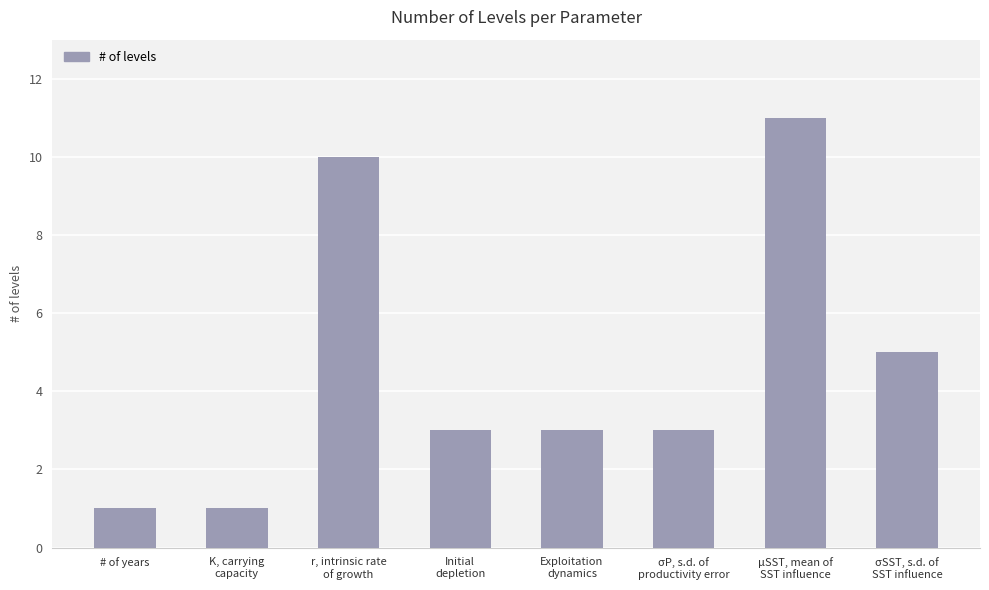

What is the label of the 7th bar from the right?

K, carrying
capacity